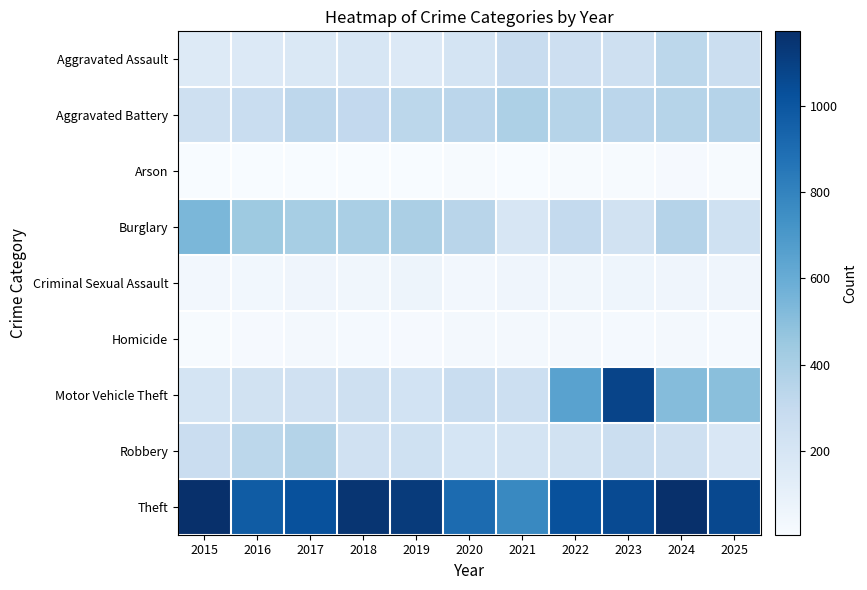

What is the maximum value shown in the chart?

1172